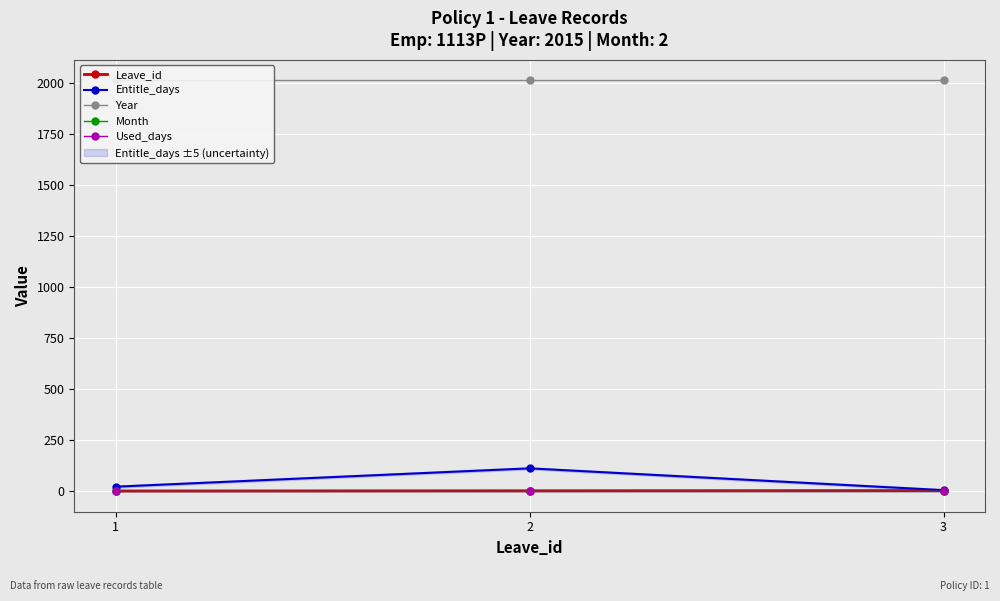

Where does the Entitle_days series first go above 22?

2